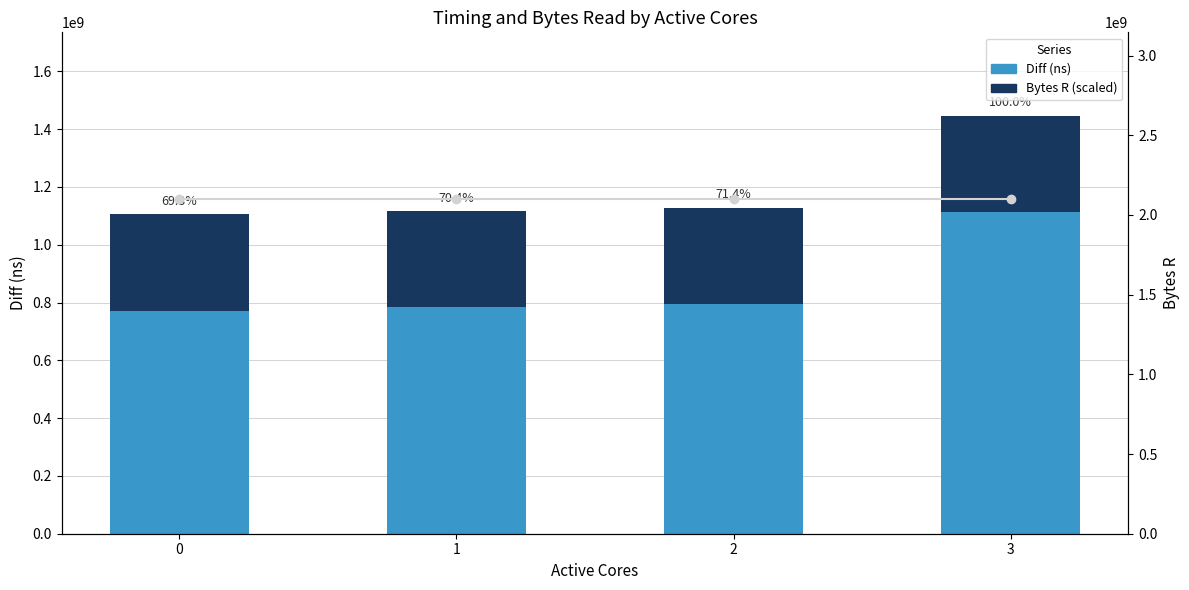

The Bytes R (scaled) series shows 333636807 at 2. True or false?

True